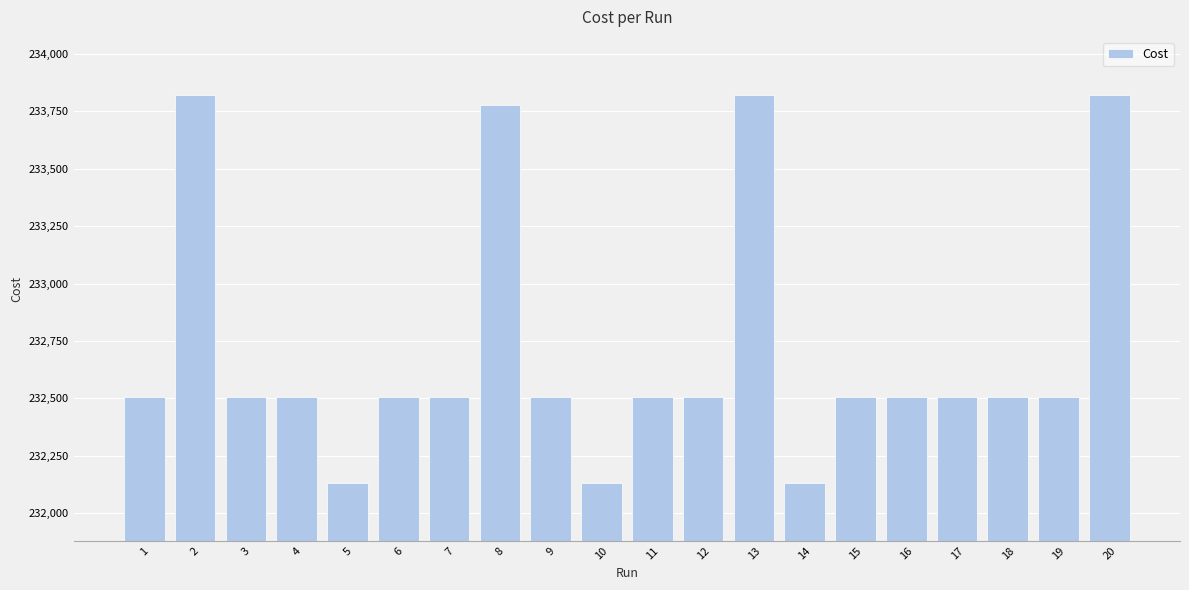

What is the sum of the values at 3 and 13?

466327.0